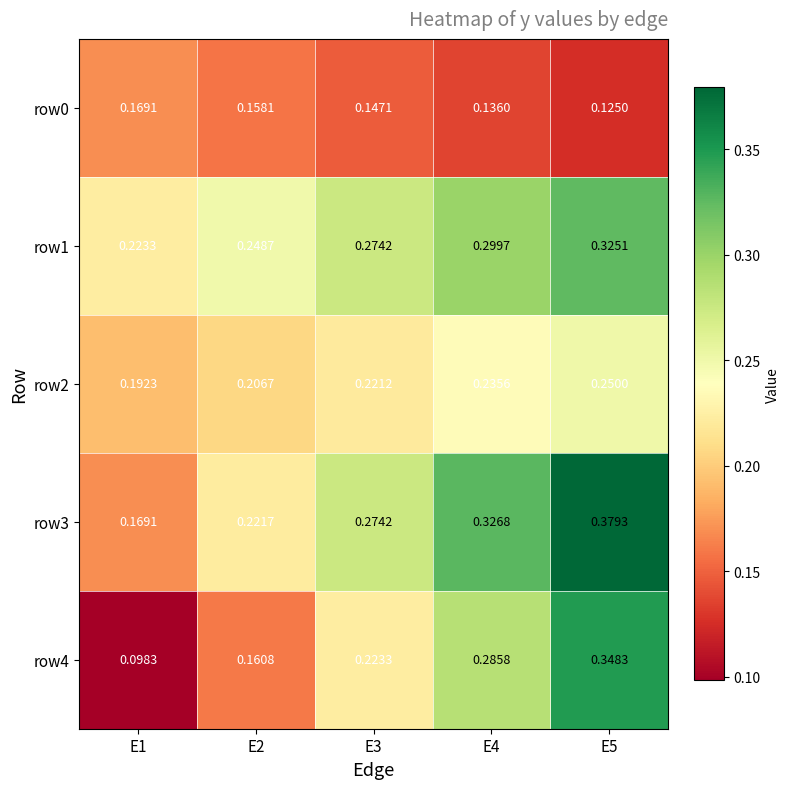

Is the value of row3 at E5 greater than the value of row2 at E1?

Yes